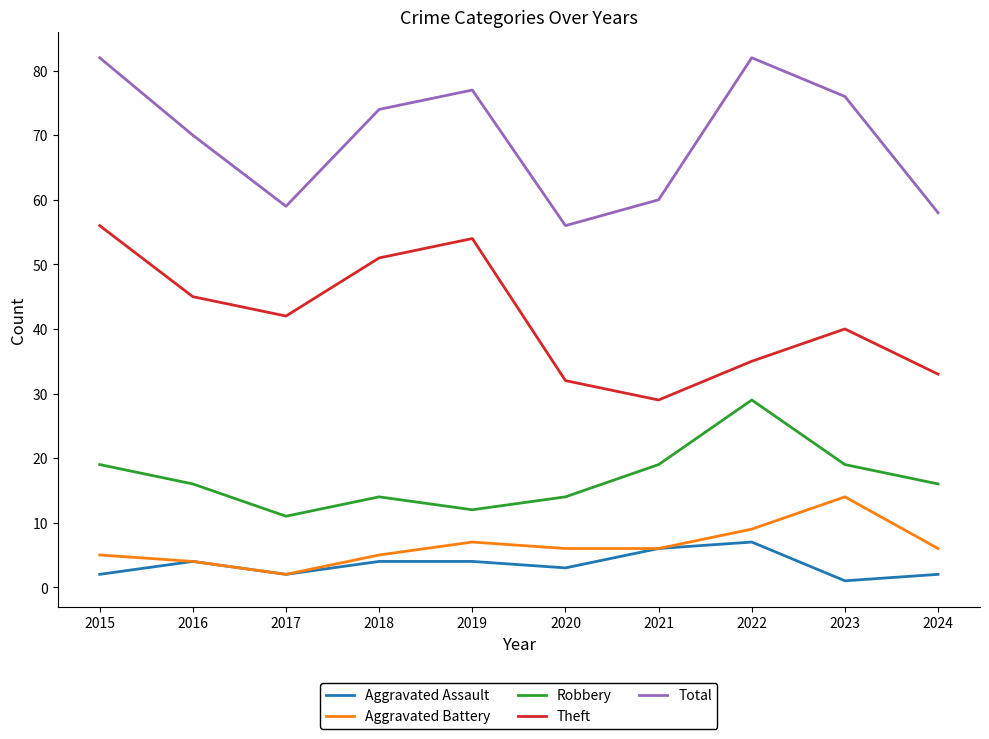

List the series in order of their peak value, lowest first.

Aggravated Assault, Aggravated Battery, Robbery, Theft, Total